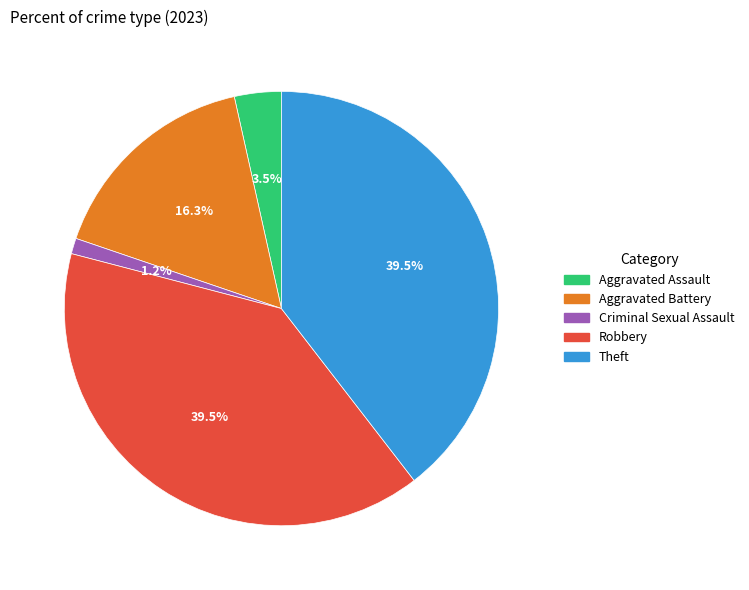

Which category has the smallest portion of the pie?

Criminal Sexual Assault